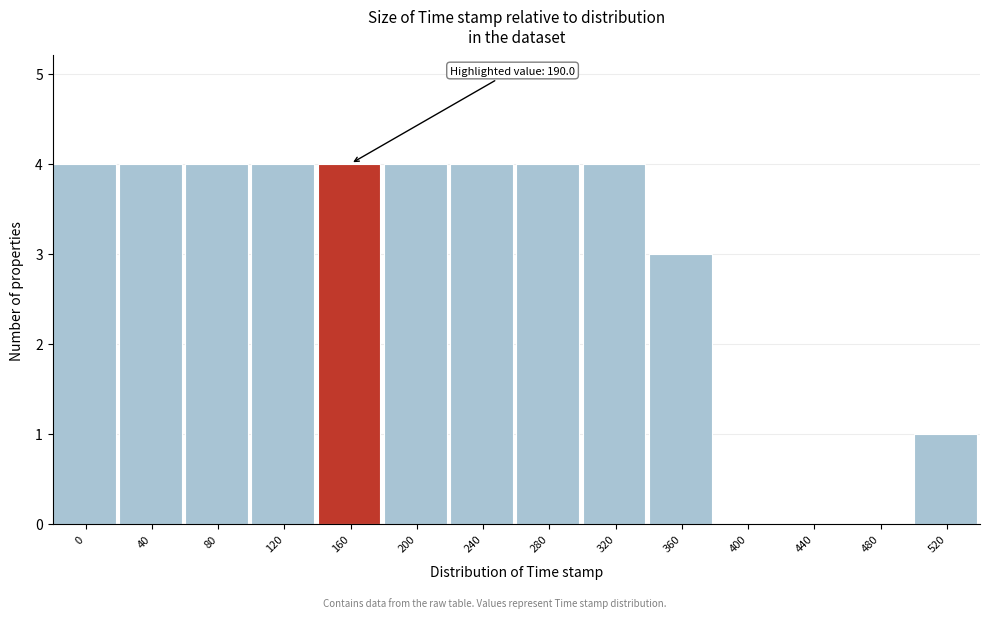

Reading left to right, list all the values displayed in this chart.

0=4	40=4	80=4	120=4	160=4	200=4	240=4	280=4	320=4	360=3	400=0	440=0	480=0	520=1